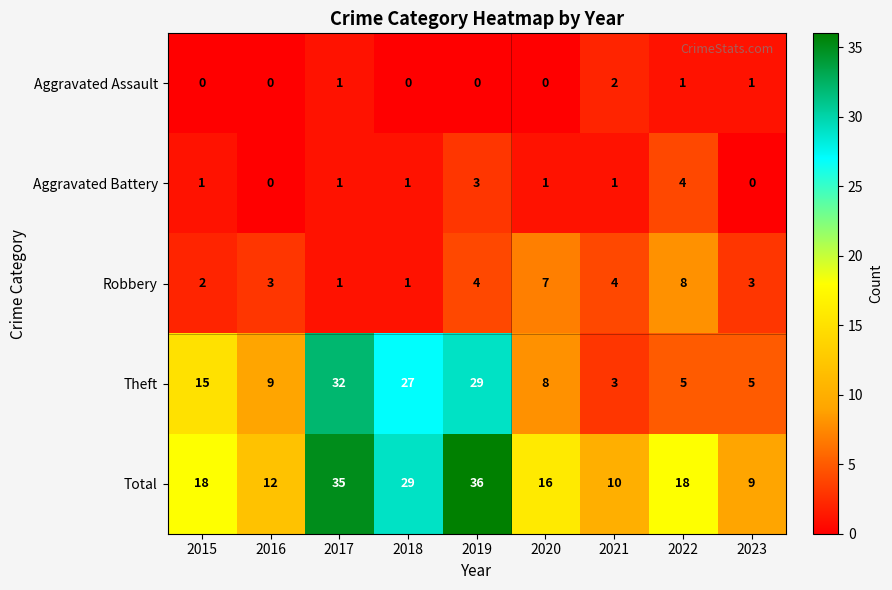

Which category has the lowest value in the Total series?

2023